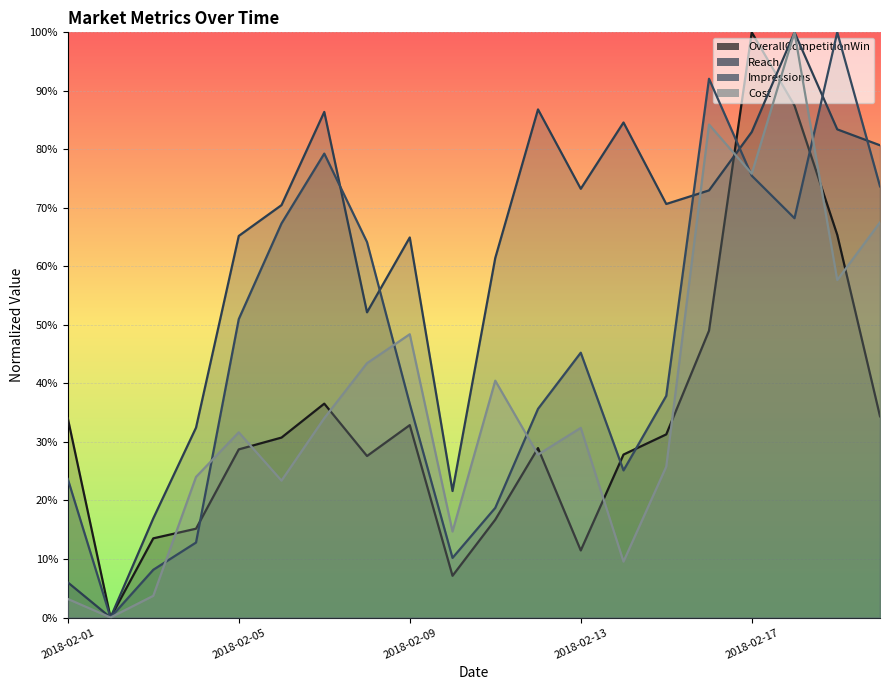

Which series has the largest total across all categories?

Reach